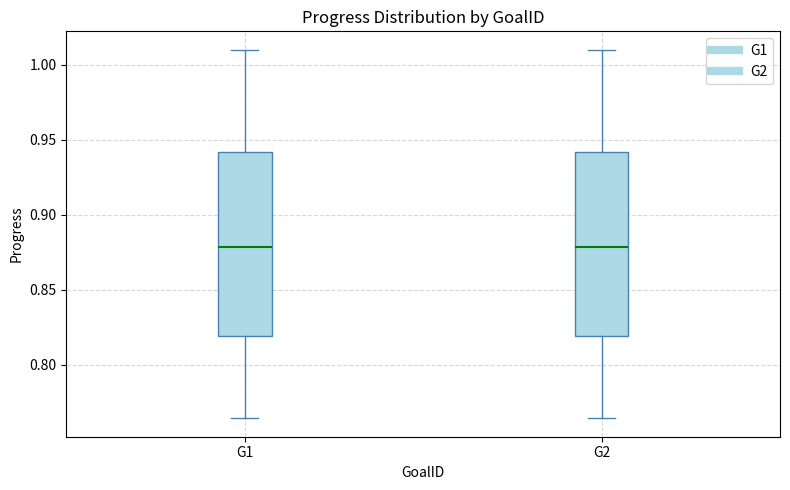

Reading left to right, read every box against the y-axis: the position of its median line, the range the box covers, and the ends of its whiskers. The values are not printed on the chart, so give them approximately, as read against the axis.

G1: median 0.880, box 0.820 to 0.940, whiskers 0.765 to 1.010
G2: median 0.880, box 0.820 to 0.940, whiskers 0.765 to 1.010